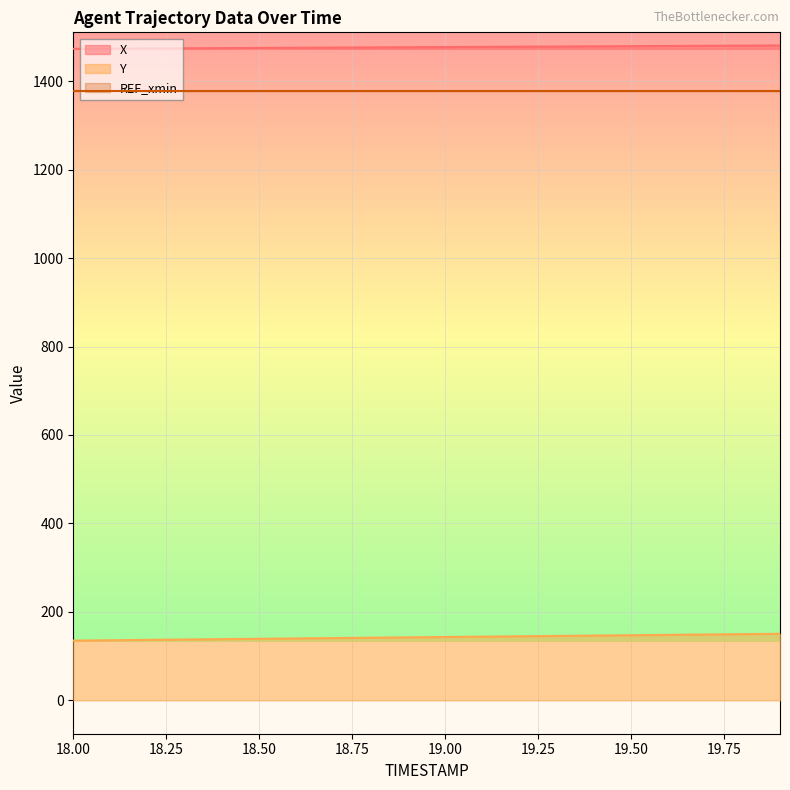

Where is Y nearest to the value 142?

18.9